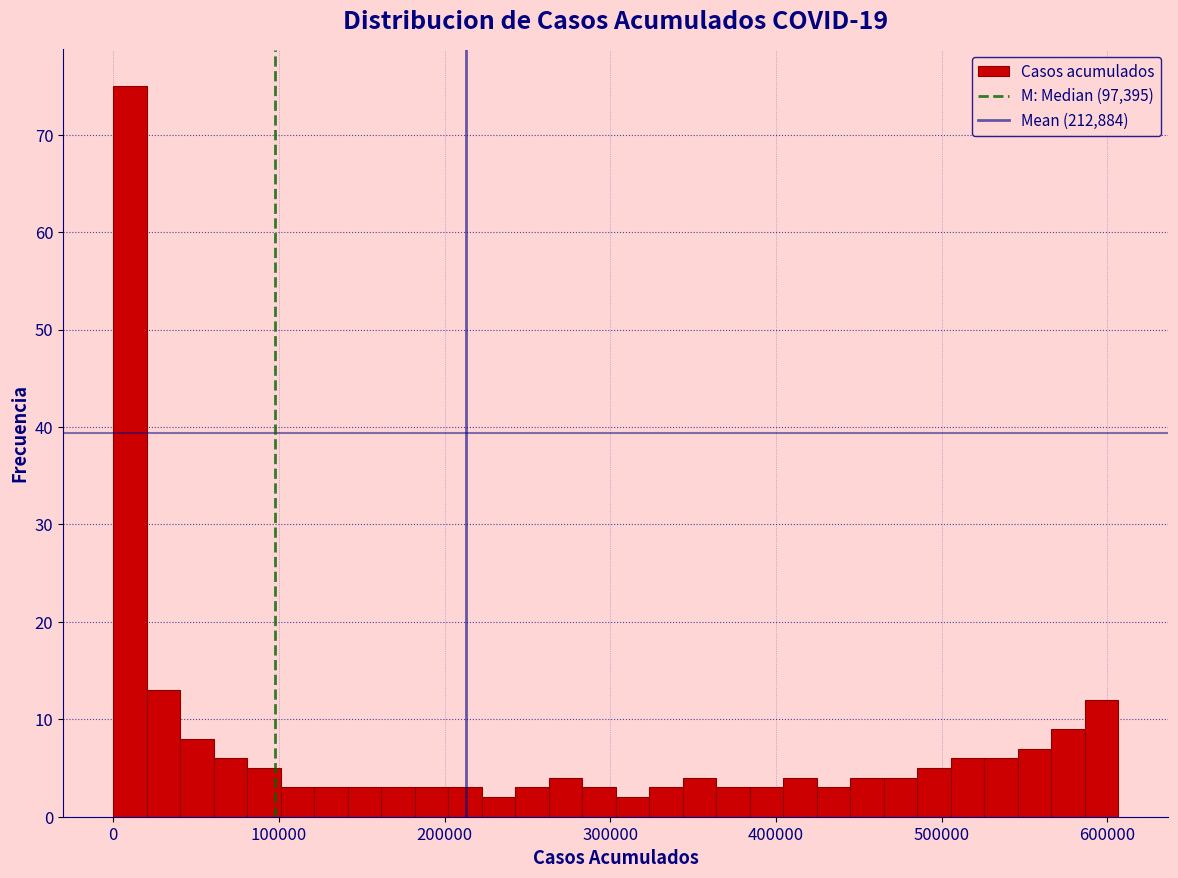

Around what value on the x-axis is the tallest bar? Give the approximate position of its centre, as read against the axis.

10000